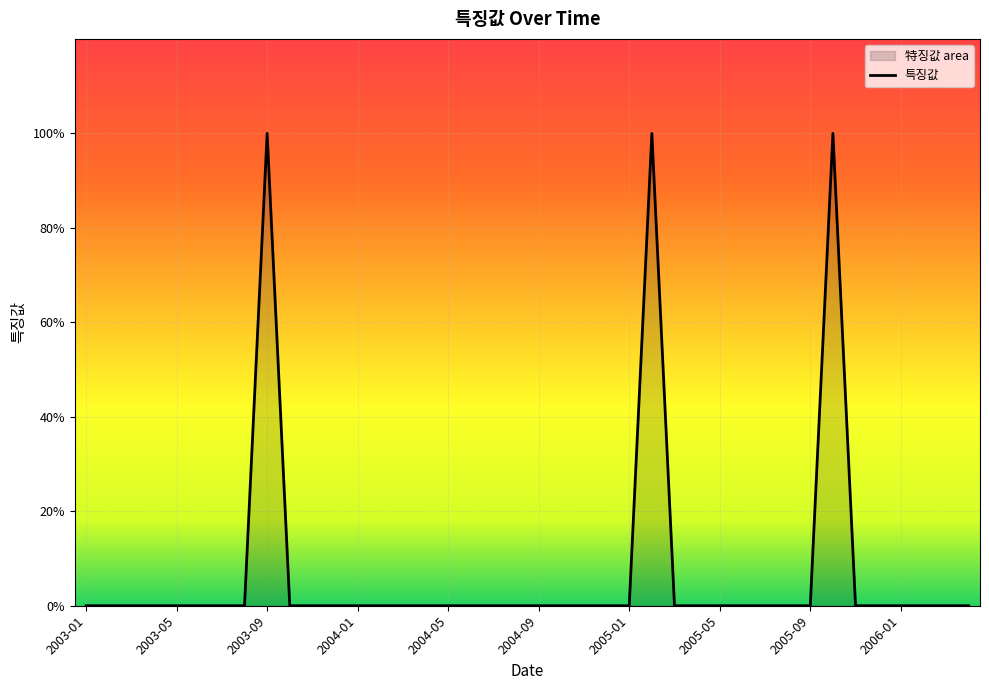

The chart shows a value of 0 at 2004-04. True or false?

True